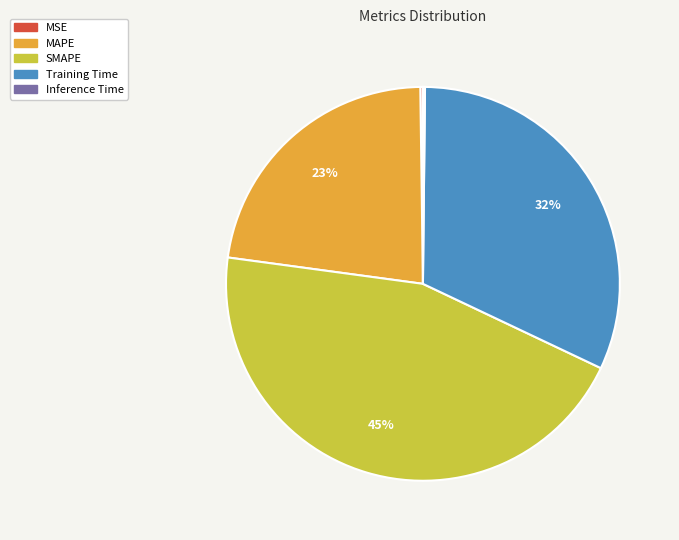

Is it true that SMAPE is 37% of the pie?

False